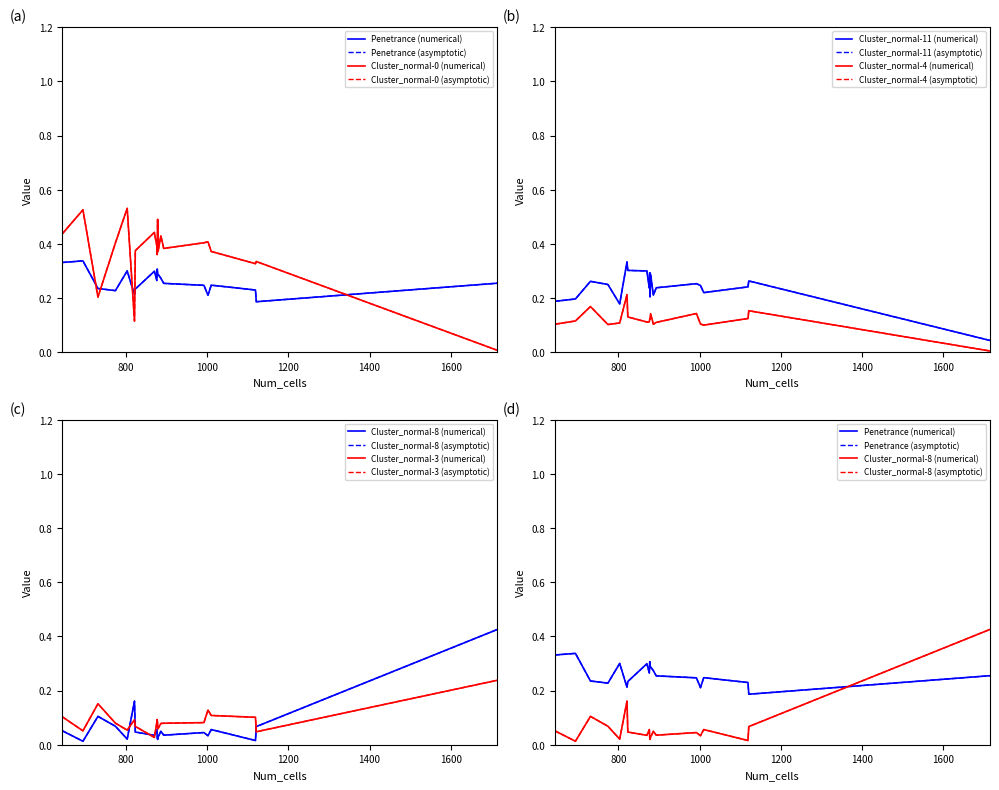

Reading right to left, list all the values displayed in this chart.

Penetrance: 0.2	0.3	0.2	0.2	0.3	0.3	0.2	0.3	0.3	0.2	0.2	0.2	0.2	0.3	0.2	0.3	0.3	0.3	0.3	0.3
Cluster_normal-0: 0.4	0.4	0.1	0.3	0.4	0.5	0.4	0.5	0.4	0.2	0.4	0.4	0.3	0.5	0.4	0.4	0.4	0.4	0.4	0.0
Cluster_normal-11: 0.2	0.2	0.3	0.3	0.3	0.2	0.2	0.2	0.2	0.3	0.2	0.3	0.2	0.2	0.3	0.2	0.3	0.3	0.2	0.0
Cluster_normal-4: 0.1	0.1	0.2	0.2	0.1	0.1	0.1	0.1	0.1	0.2	0.1	0.1	0.1	0.1	0.1	0.1	0.1	0.1	0.1	0.0
Cluster_normal-8: 0.0	0.1	0.2	0.1	0.0	0.0	0.1	0.0	0.1	0.1	0.1	0.0	0.0	0.0	0.0	0.0	0.0	0.0	0.0	0.4
Cluster_normal-3: 0.1	0.1	0.1	0.0	0.1	0.1	0.1	0.1	0.1	0.2	0.1	0.1	0.1	0.1	0.1	0.1	0.0	0.1	0.1	0.2